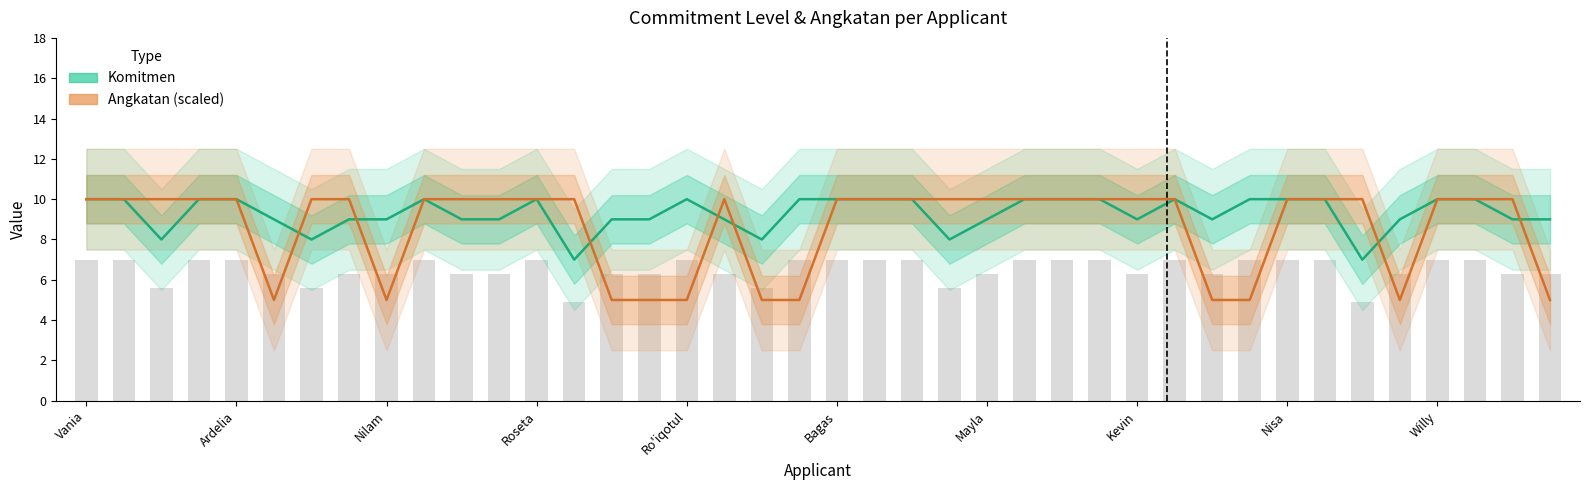

What is the sum of all Angkatan (scaled) values?

345